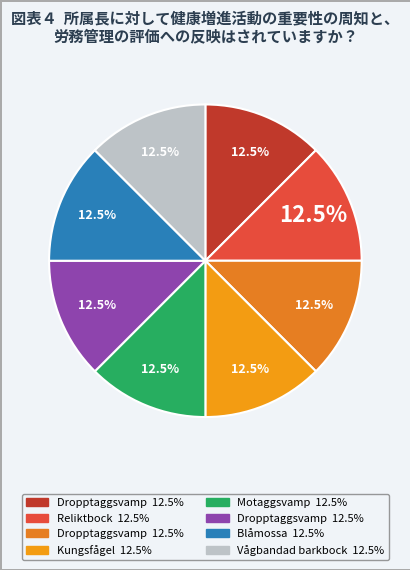

Count the number of slices in the pie.

8